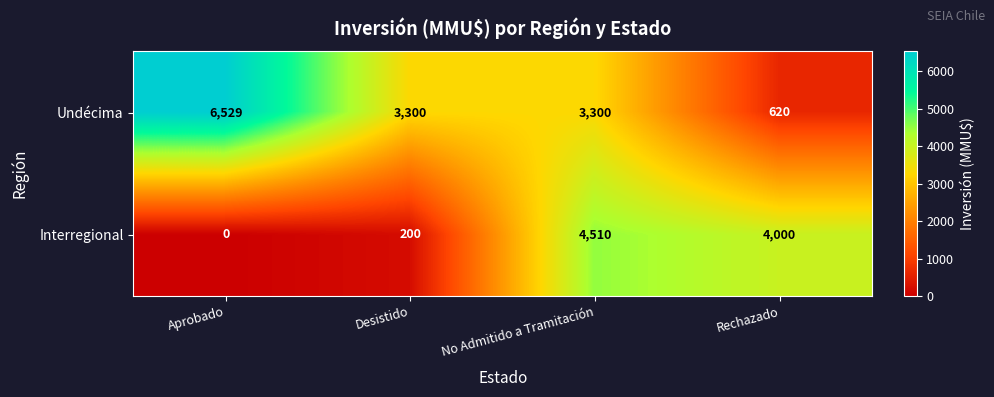

What is the difference between the highest and lowest values at No Admitido a Tramitación?

1210